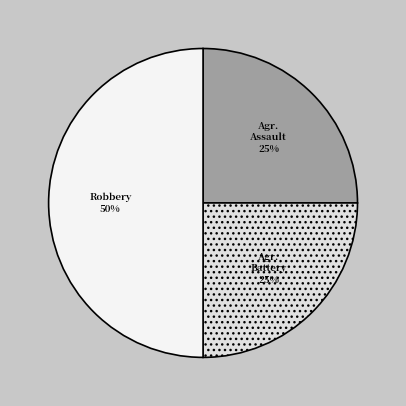

How many segments does this pie chart have?

3